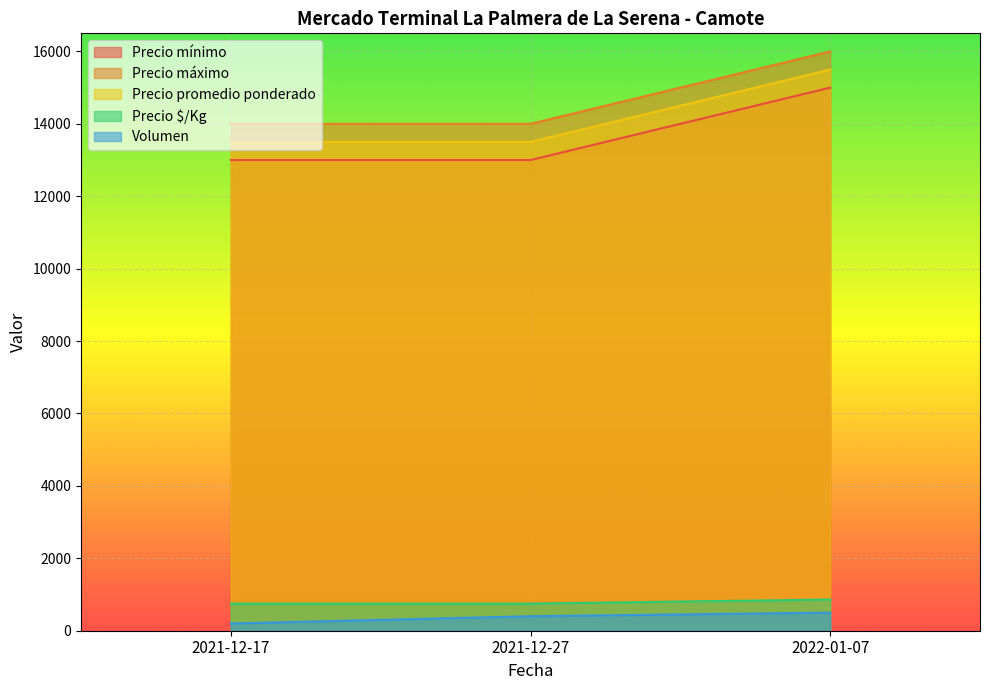

List the series in order of their peak value, lowest first.

Volumen, Precio $/Kg, Precio mínimo, Precio promedio ponderado, Precio máximo